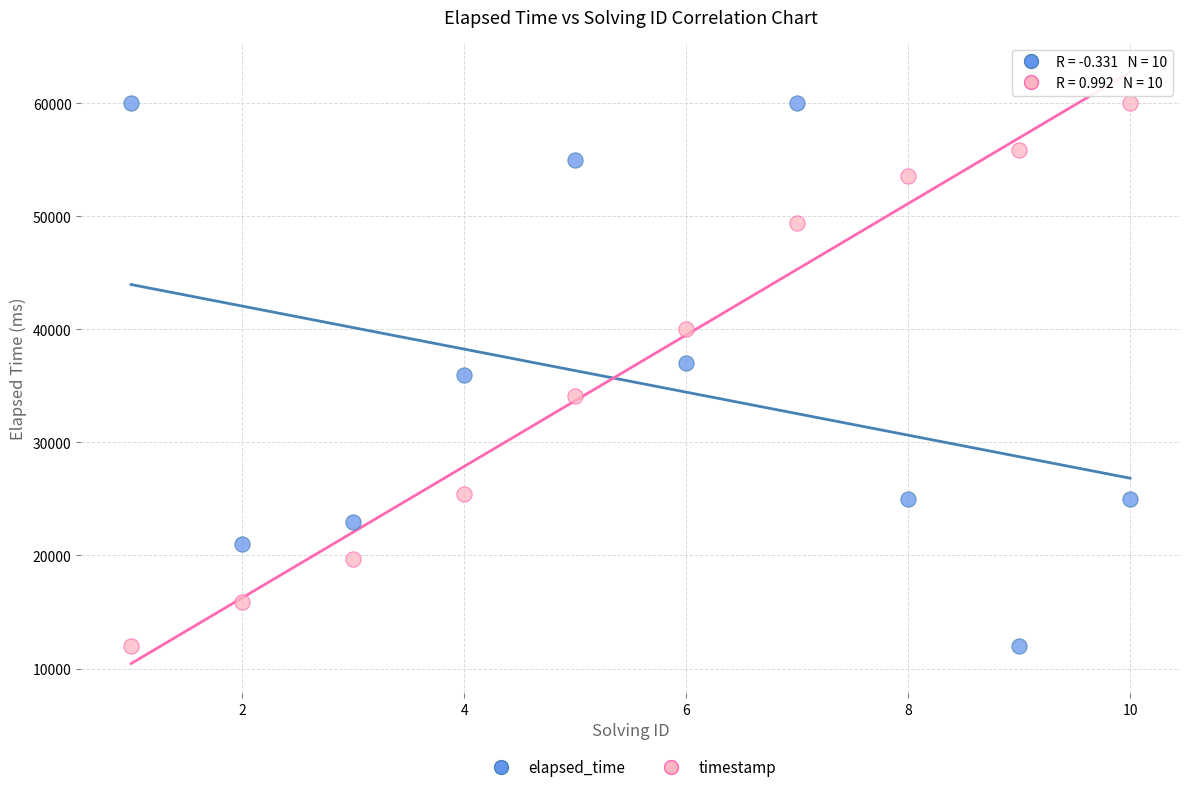

What is the X range (max minus min) for the scatter plot?

9.0